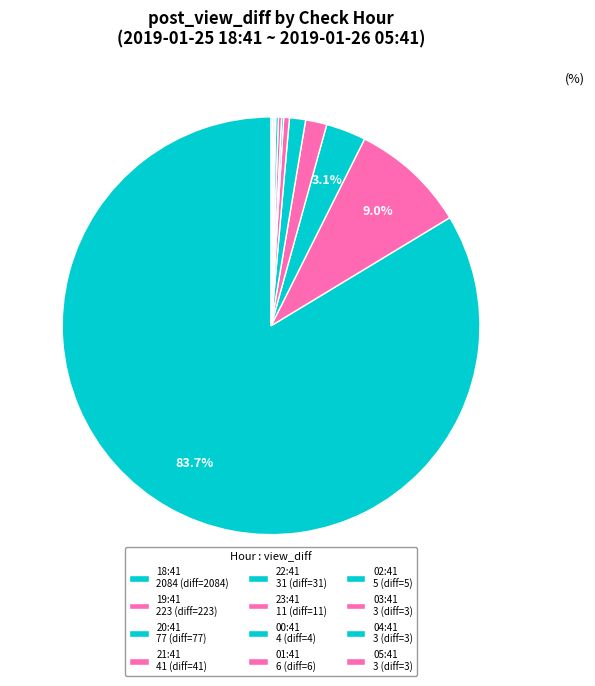

To the nearest percent, what is the difference between the largest and smallest slice percentages?

84%